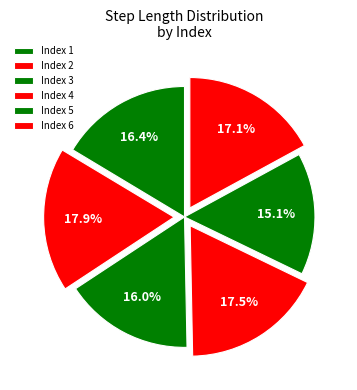

Count the number of slices in the pie.

6